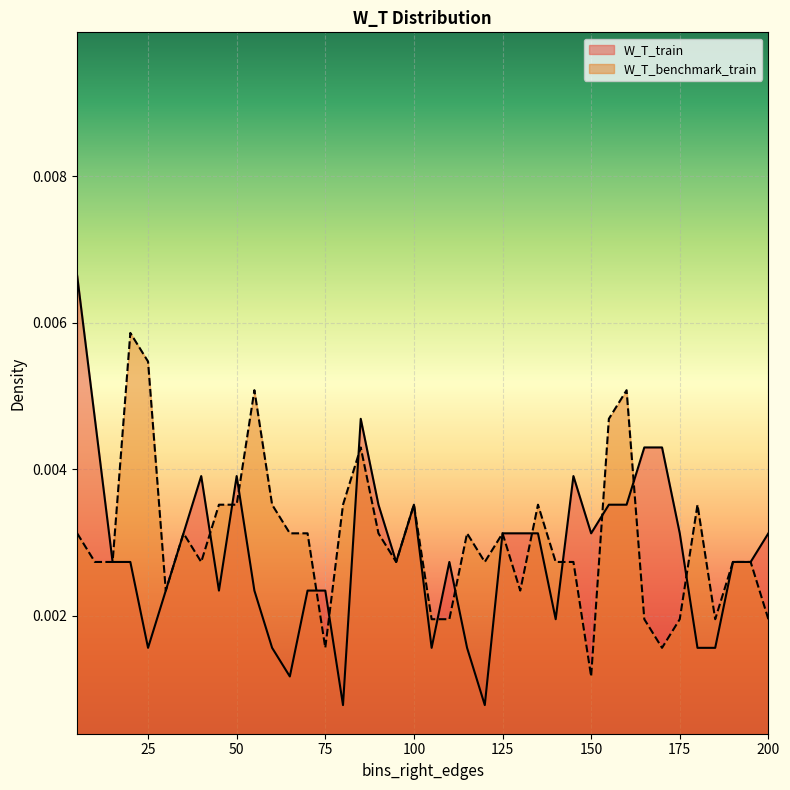

Rank the series by their average value, from lowest to highest.

W_T_train, W_T_benchmark_train